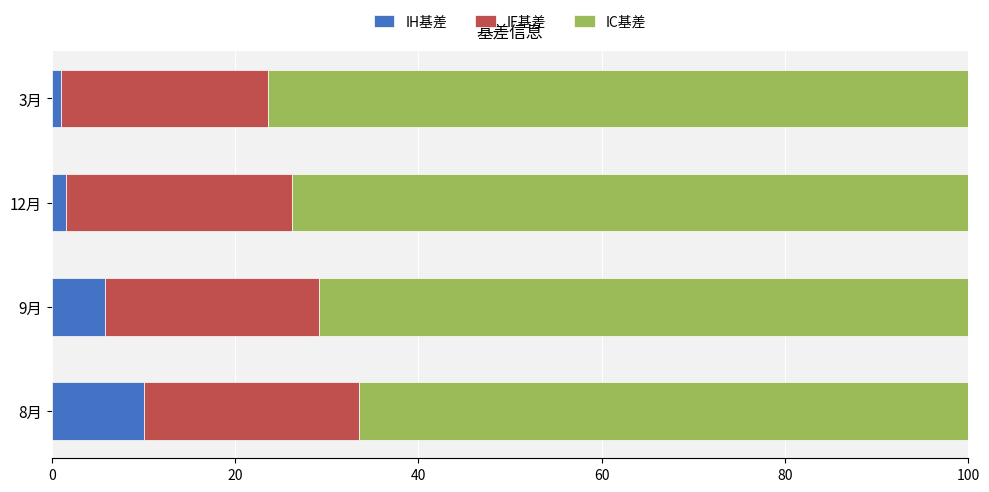

How many values in the IH基差 series exceed 5?

2